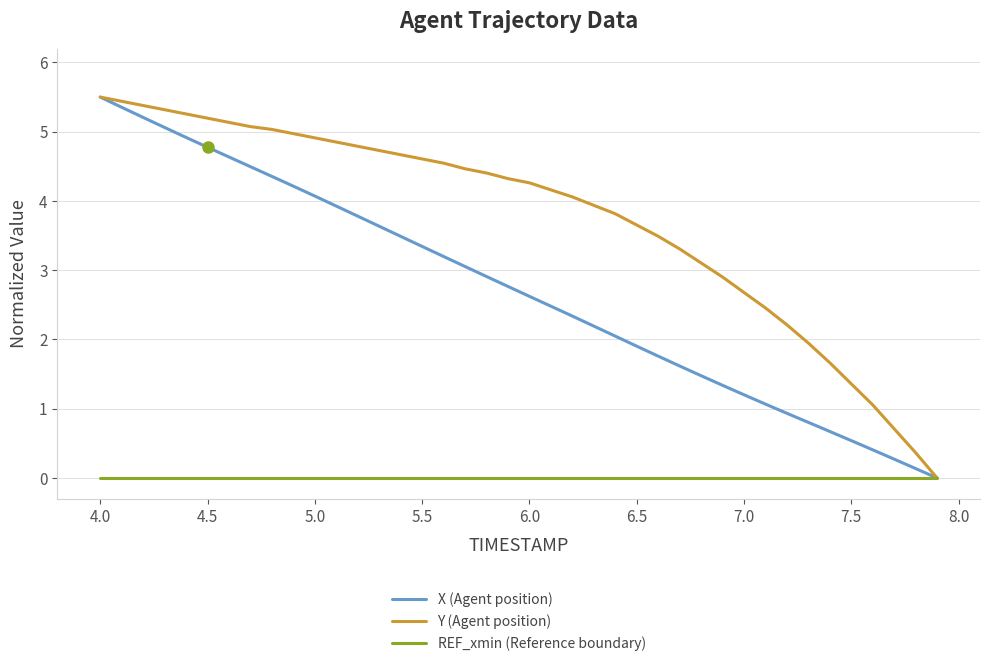

What is the maximum value shown in the chart?

5.5